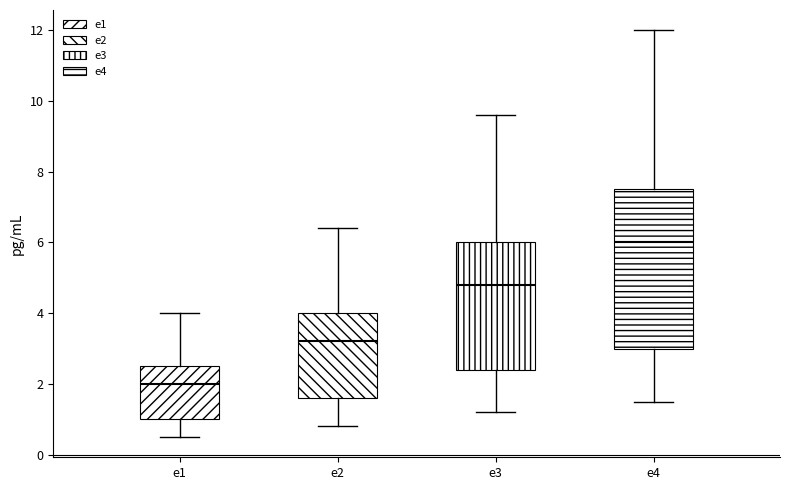

Reading left to right, read every box against the y-axis: the position of its median line, the range the box covers, and the ends of its whiskers. The values are not printed on the chart, so give them approximately, as read against the axis.

e1: median 2.0, box 1.0 to 2.6, whiskers 0.6 to 4.0
e2: median 3.2, box 1.6 to 4.0, whiskers 0.8 to 6.4
e3: median 4.8, box 2.4 to 6.0, whiskers 1.2 to 9.6
e4: median 6.0, box 3.0 to 7.6, whiskers 1.6 to 12.0